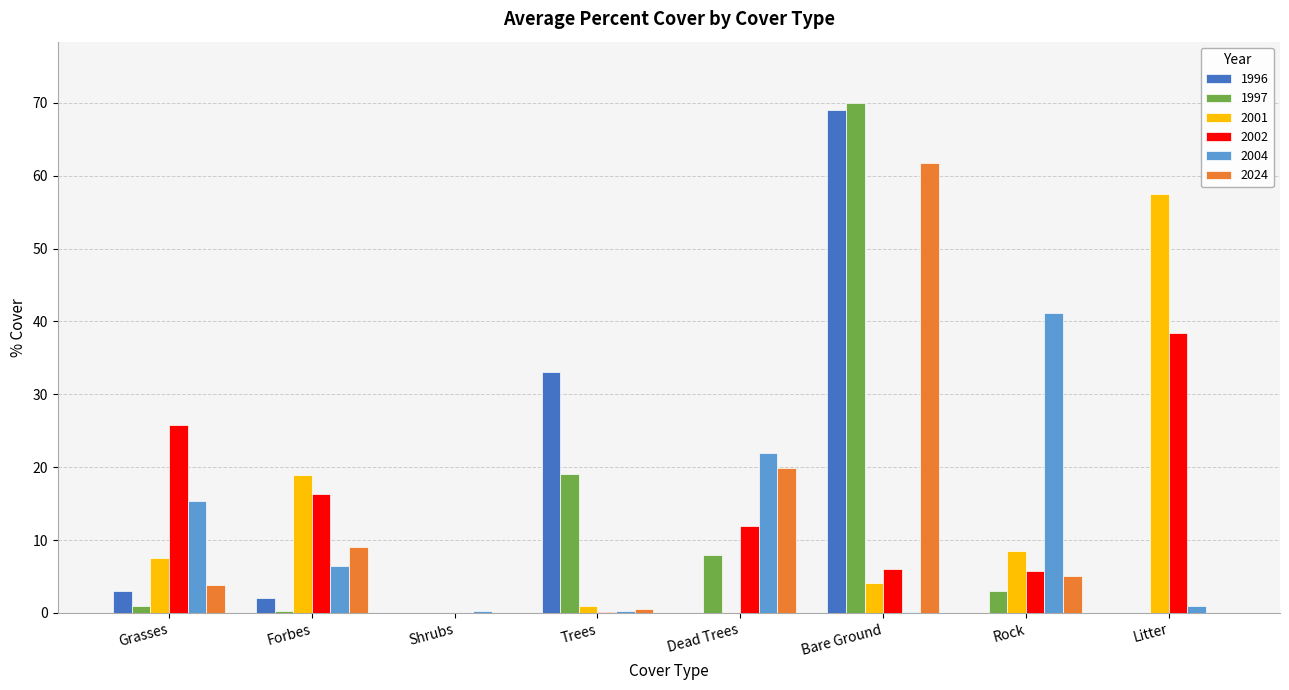

At which category is the sum across all series the highest?

Bare Ground